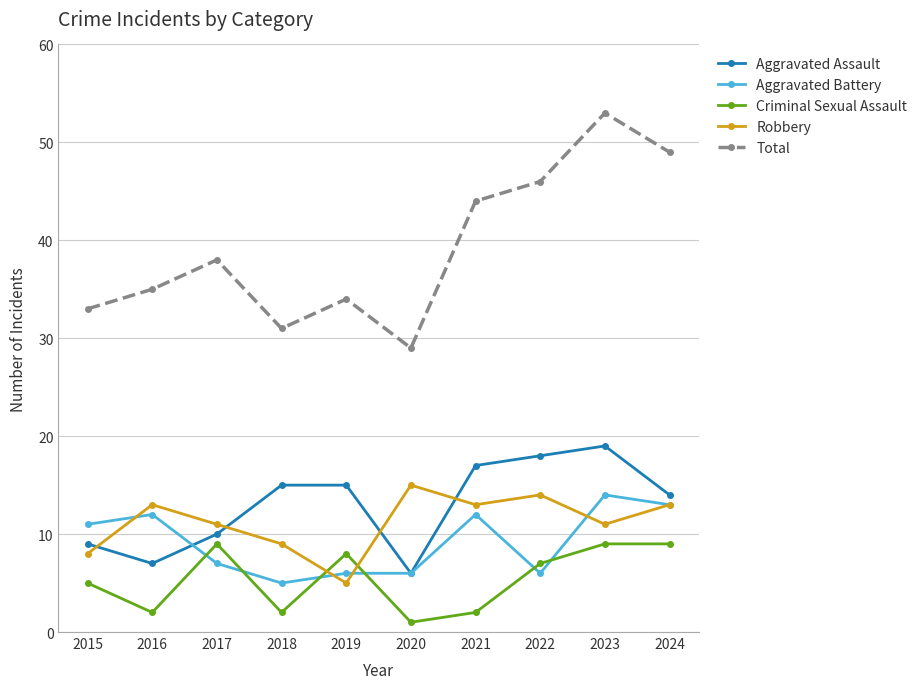

Is it true that Total equals 53 at 2023?

True